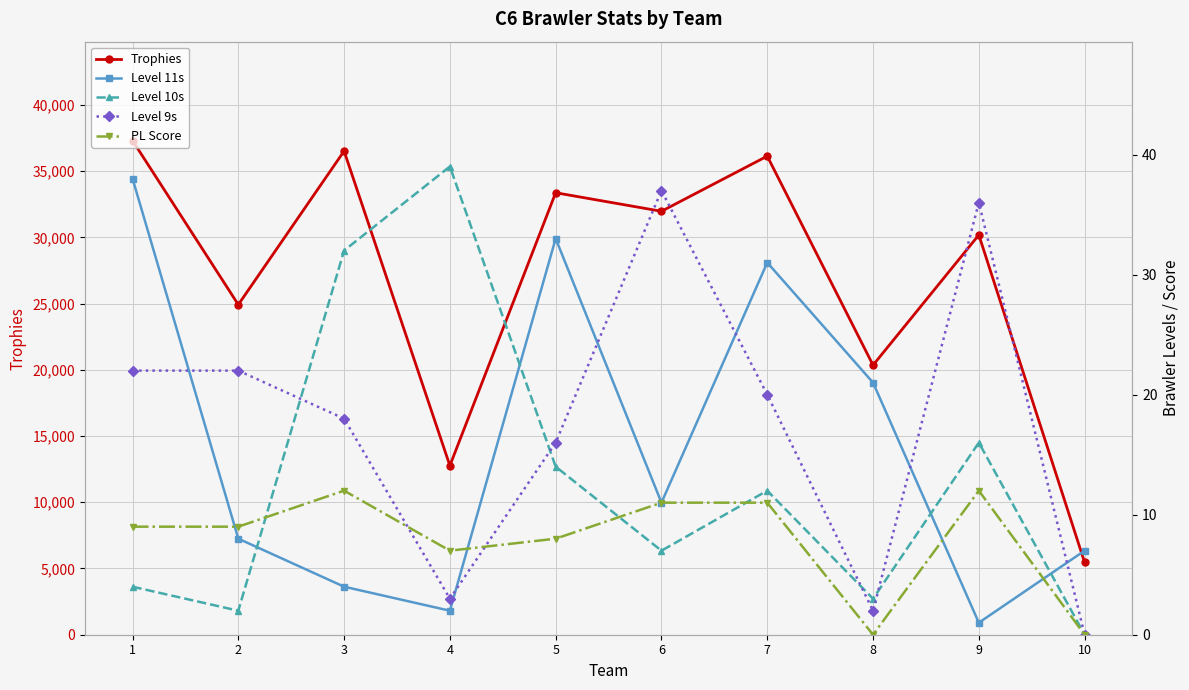

True or false: Trophies and Level 9s cross at least once.

False